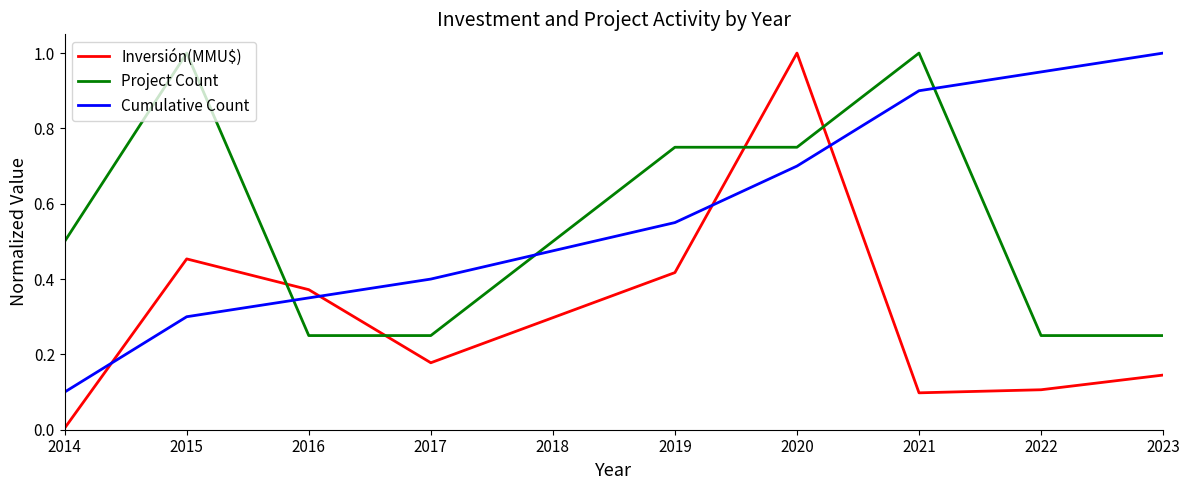

What are all the series names shown in the legend?

Inversión(MMU$), Project Count, Cumulative Count